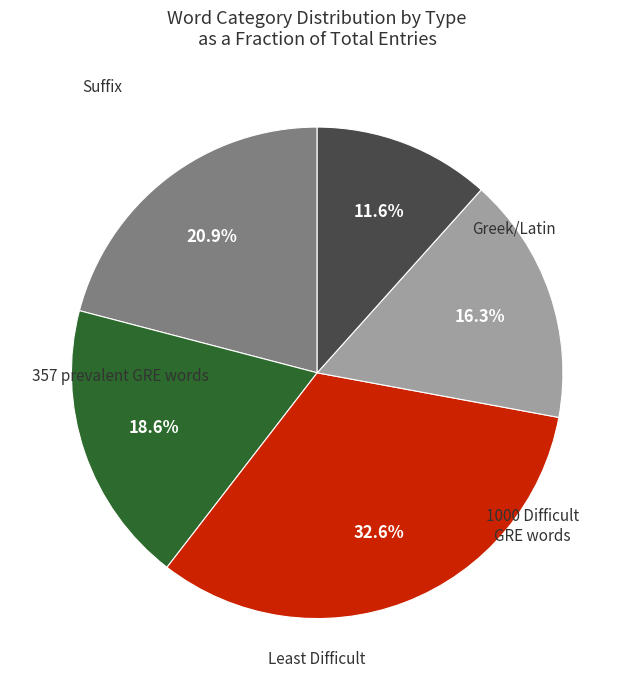

Between Greek/Latin and Suffix, which is larger?

Suffix